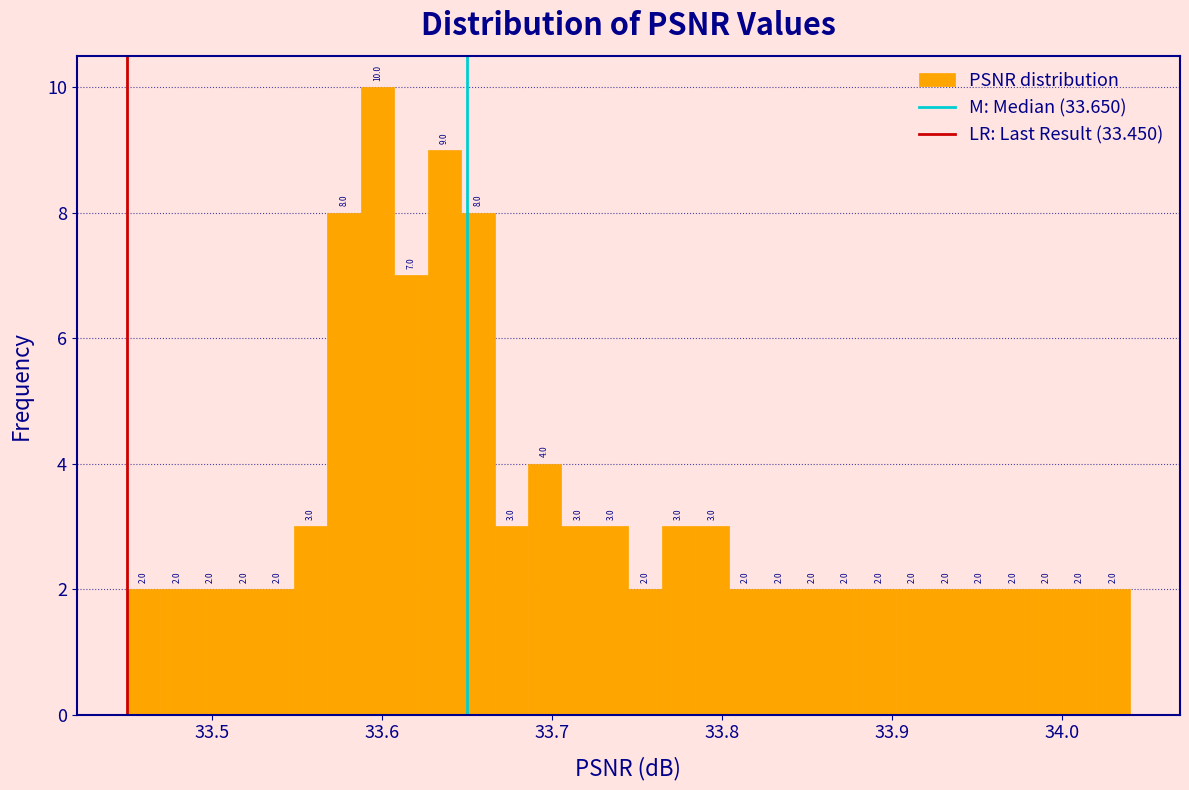

Around what value on the x-axis is the tallest bar? Give the approximate position of its centre, as read against the axis.

33.60